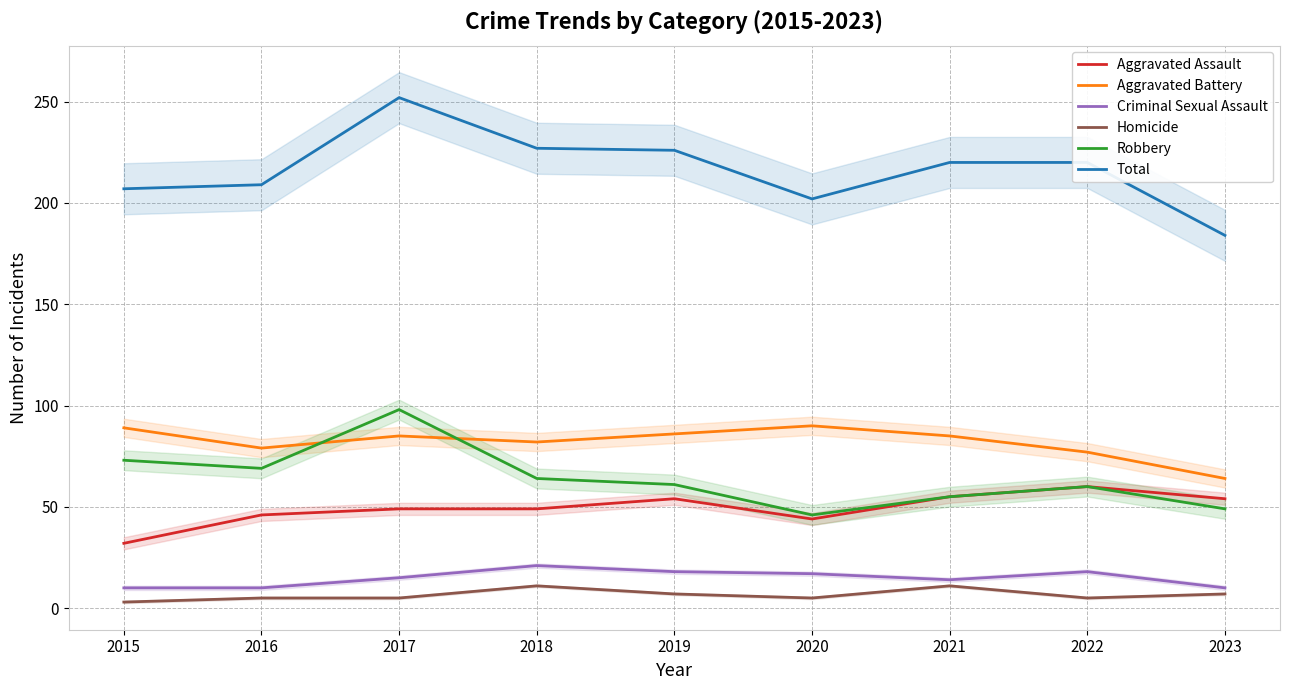

At which category is the sum across all series the highest?

2017